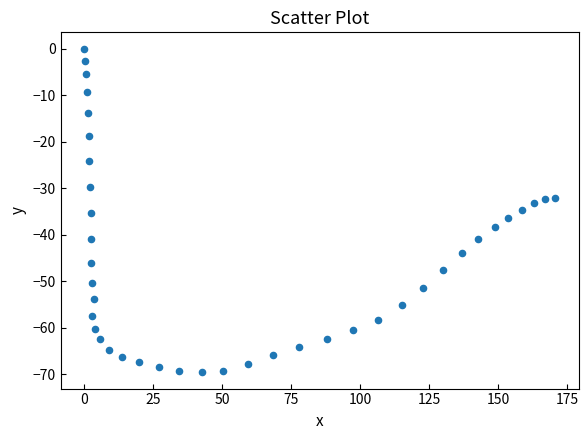

What is the range of X values (max minus min)?

170.6